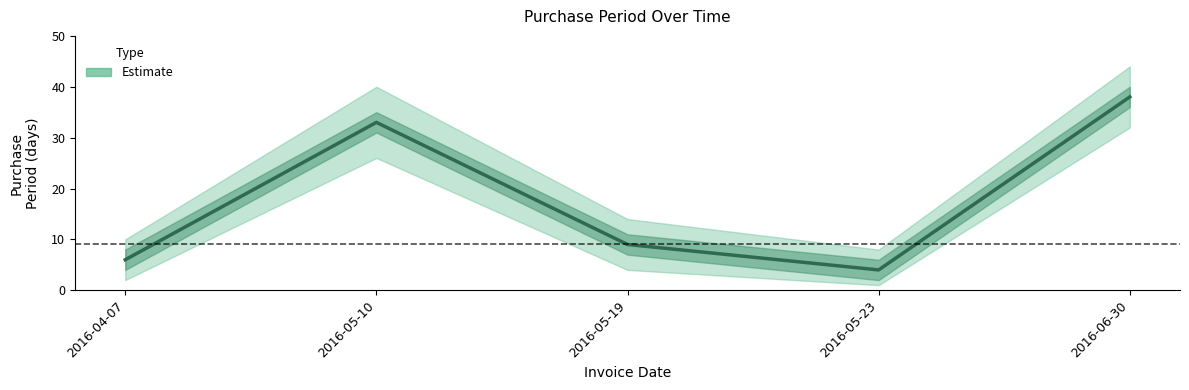

The value at 2016-05-23 is 2. True or false?

False